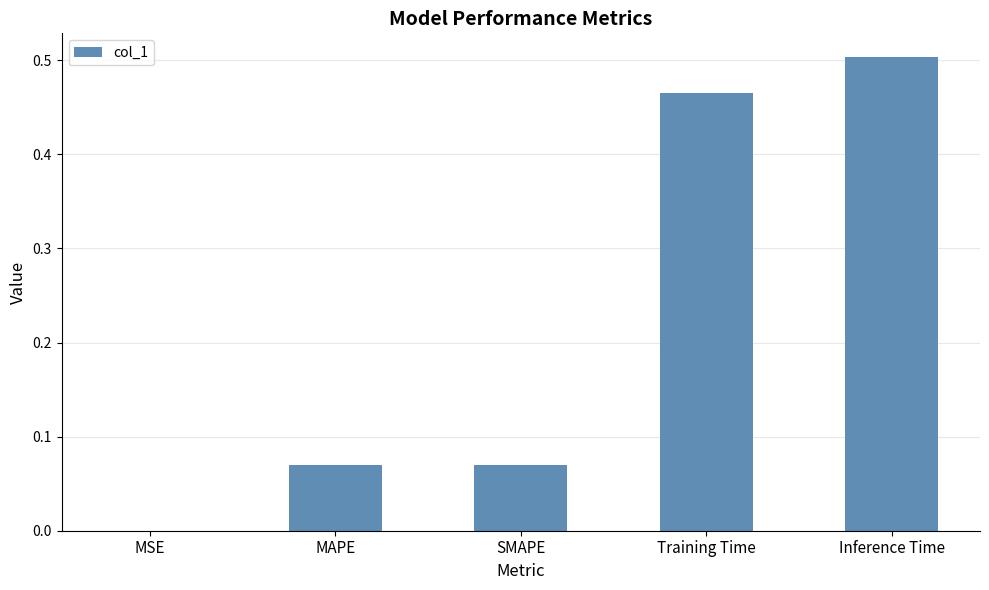

What is the sum of all values?

1.1